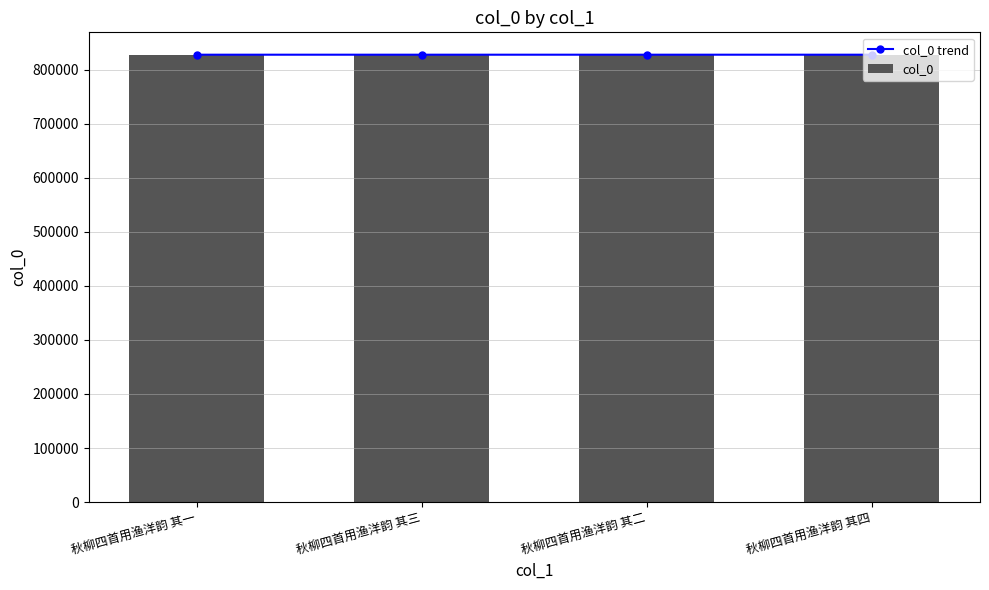

Reading right to left, what are all the values shown in this chart?

col_0 trend: 827438	827436	827437	827435
col_0: 827438	827436	827437	827435